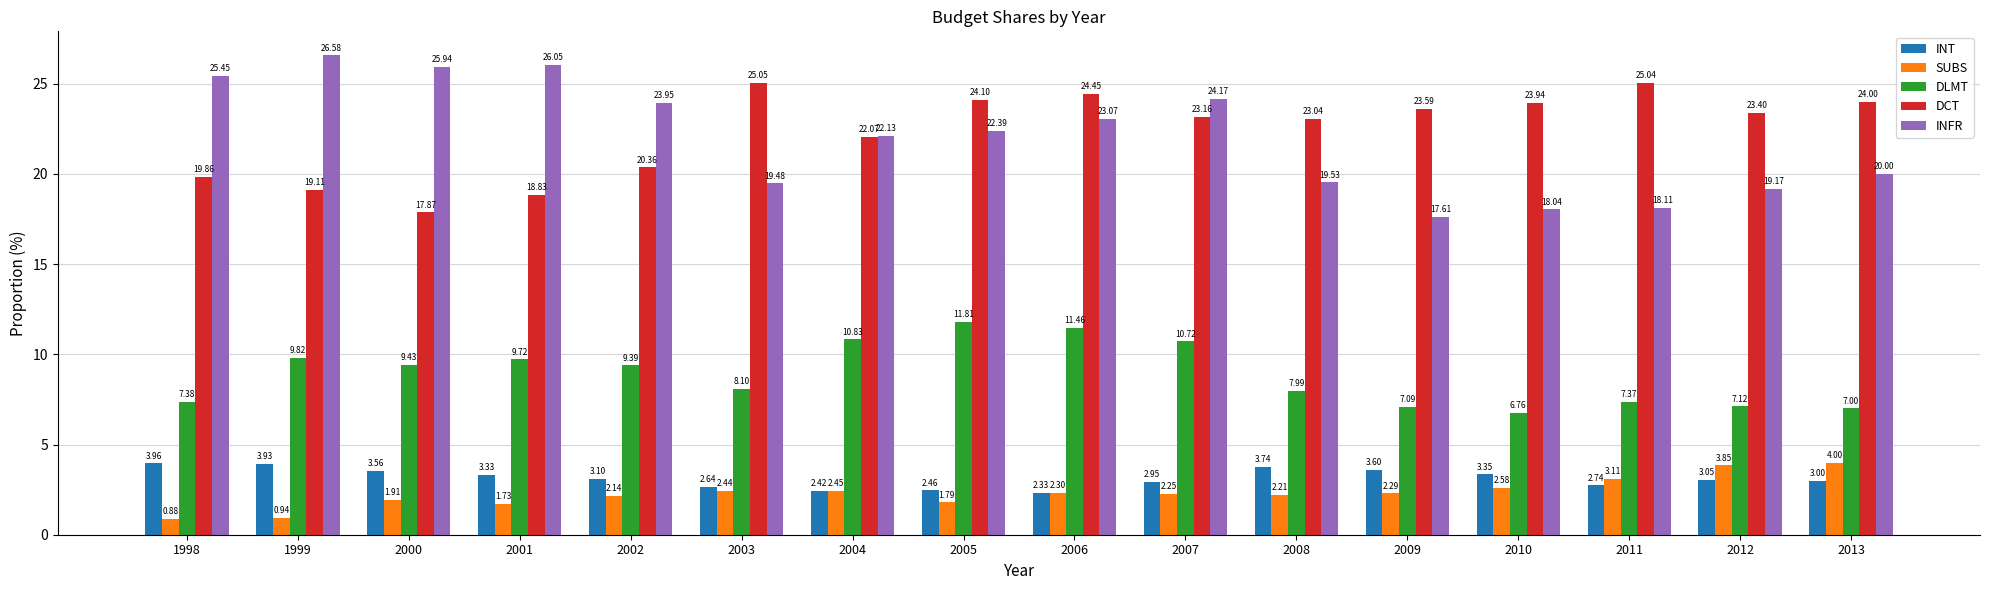

At how many categories does at least one series exceed 2?

16